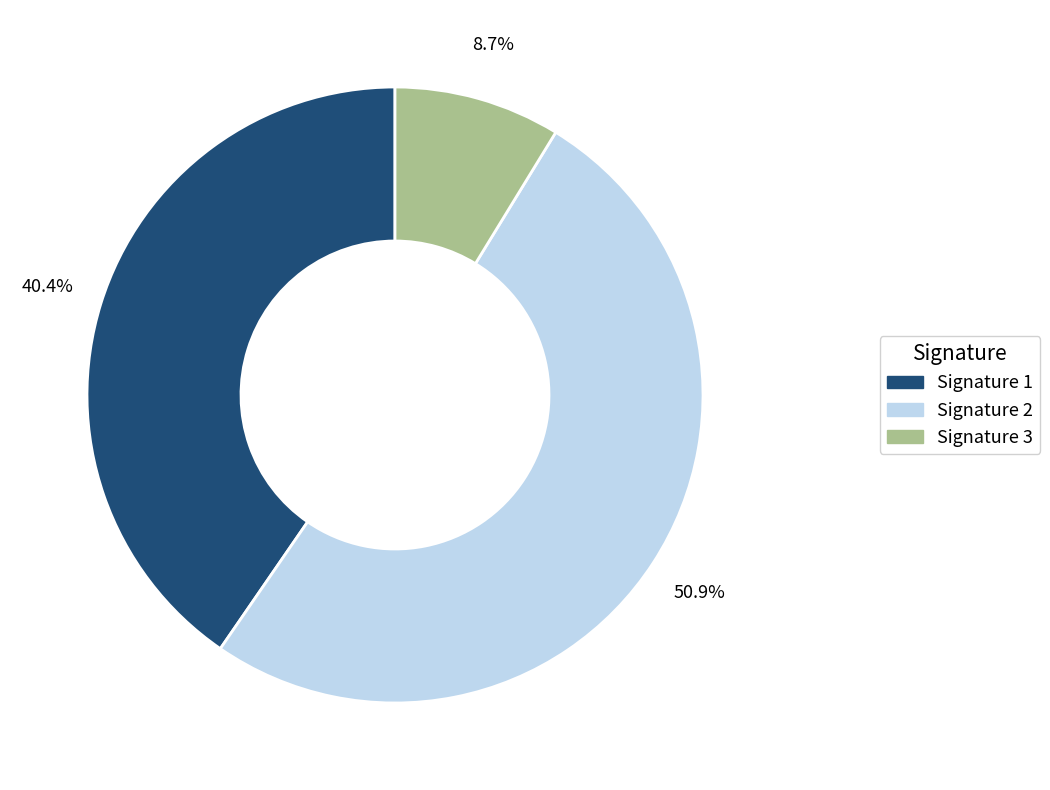

Does any single category account for the majority?

Yes